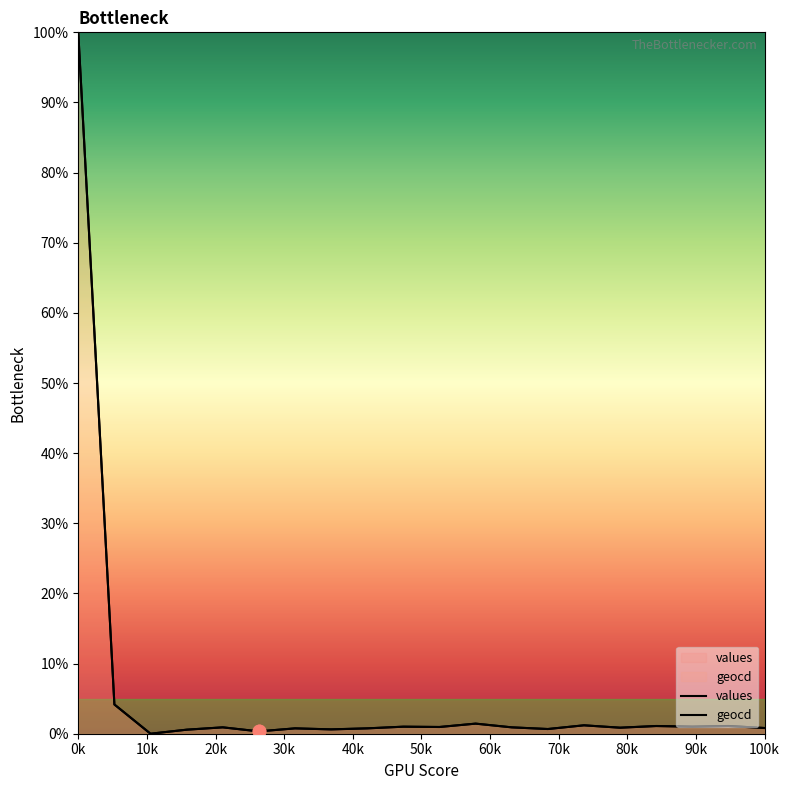

Which series has the widest spread of Y values?

values